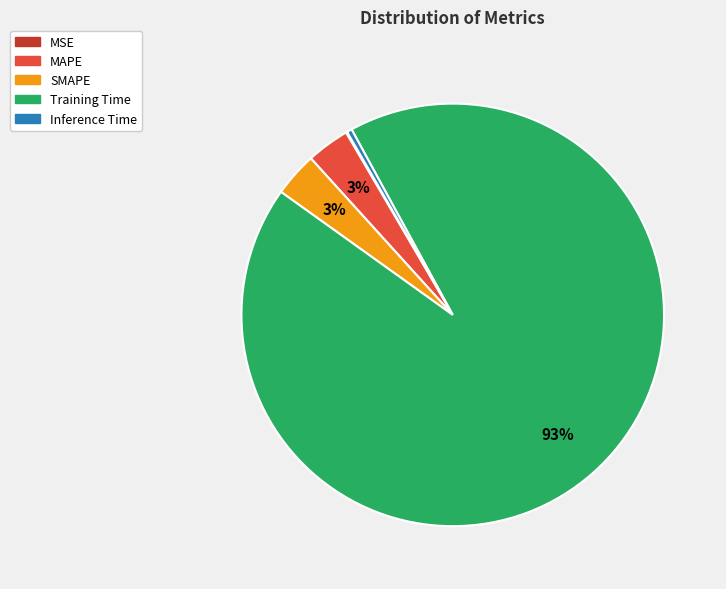

To the nearest percent, what is the difference between the Inference Time and SMAPE slice percentages?

3%